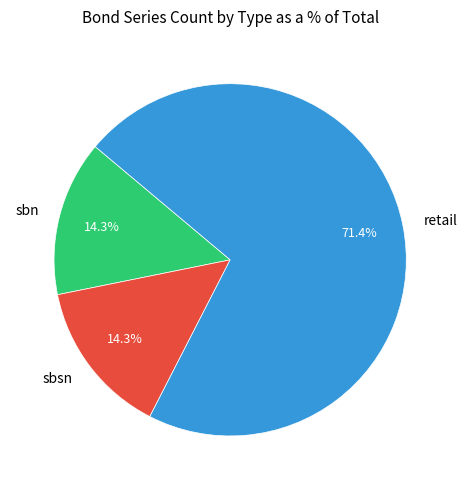

Is it true that sbsn is 22% of the pie?

False